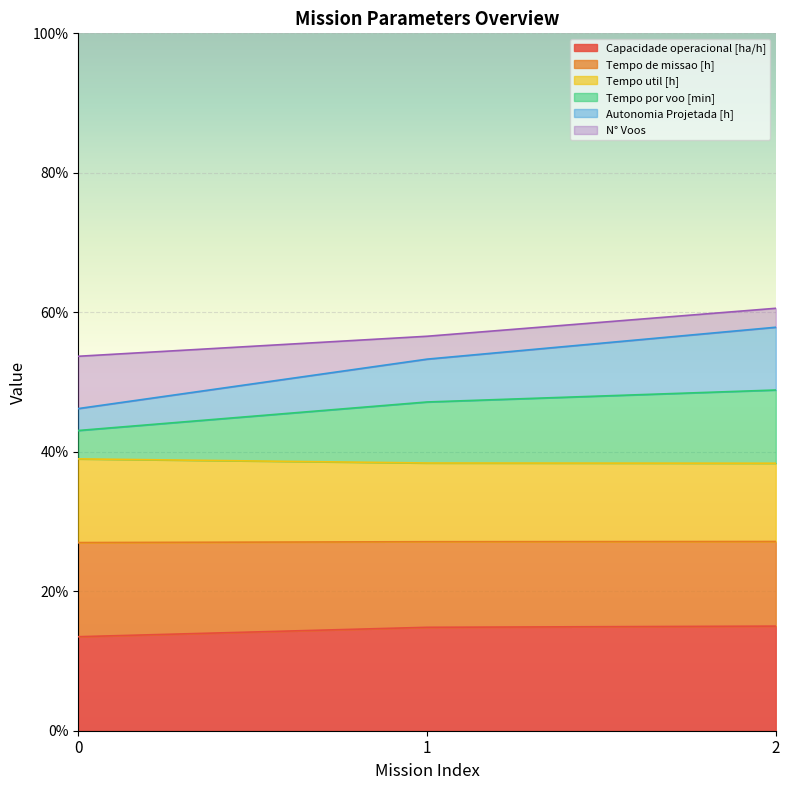

What is the value of the Capacidade operacional [ha/h] point at the 3rd from the left?

15.0